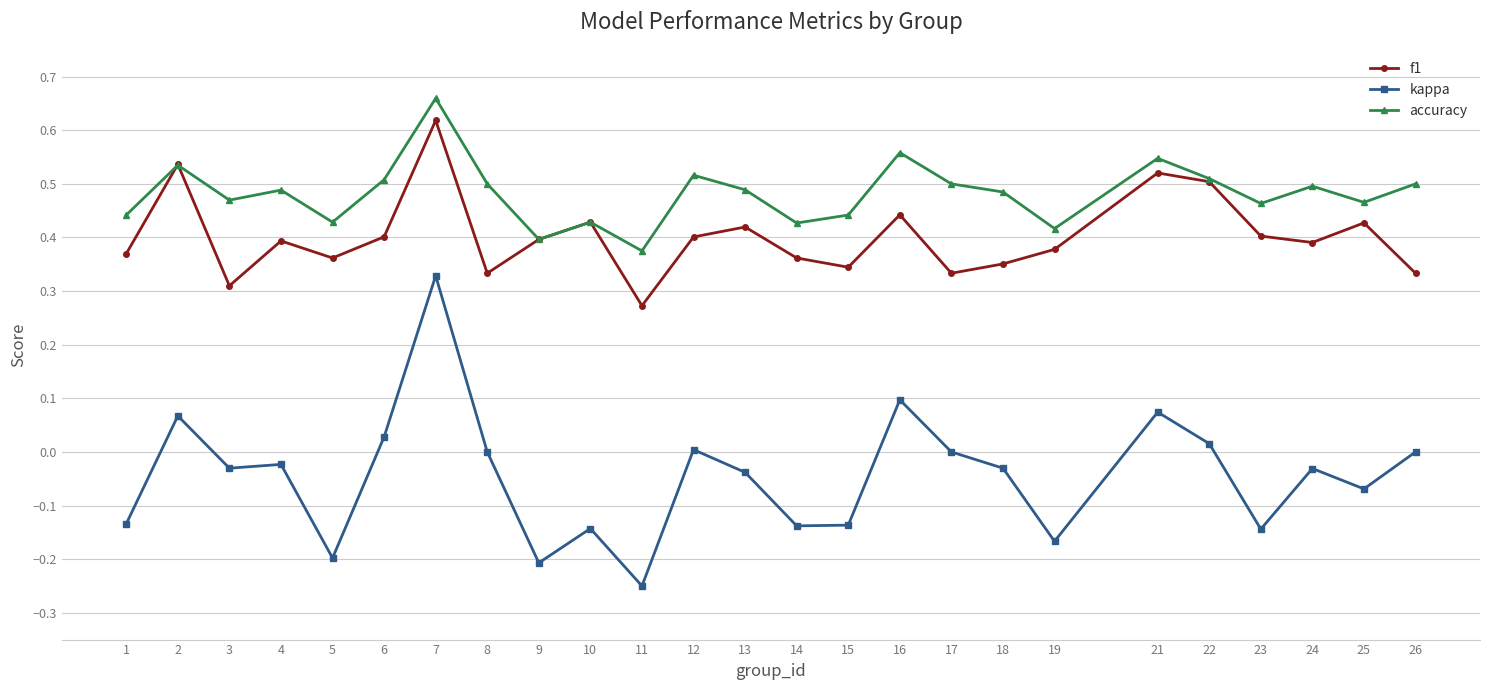

At which label does kappa reach its peak?

7